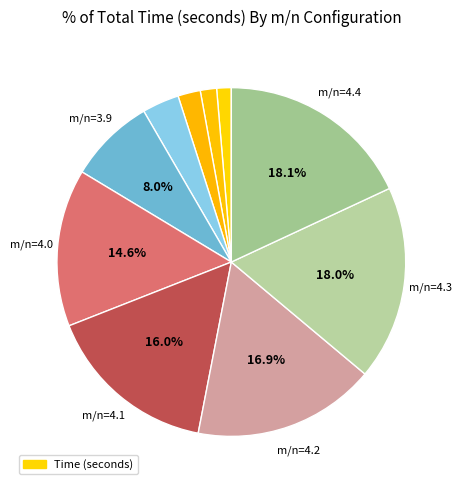

To the nearest percent, what is the average slice percentage?

10%